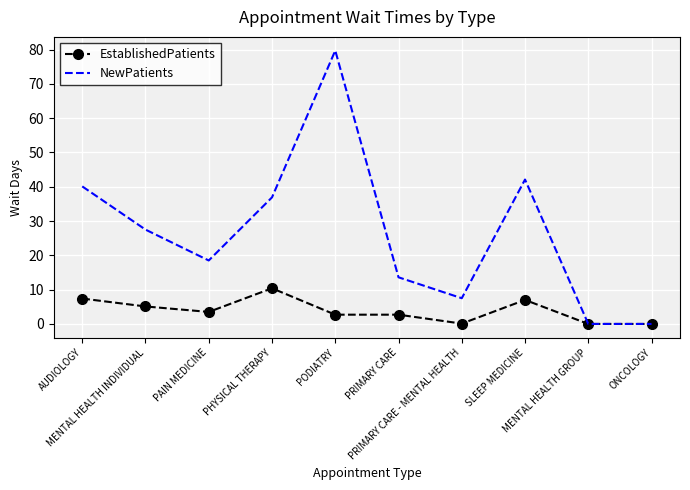

Rank the series by their maximum value, from lowest to highest.

EstablishedPatients, NewPatients